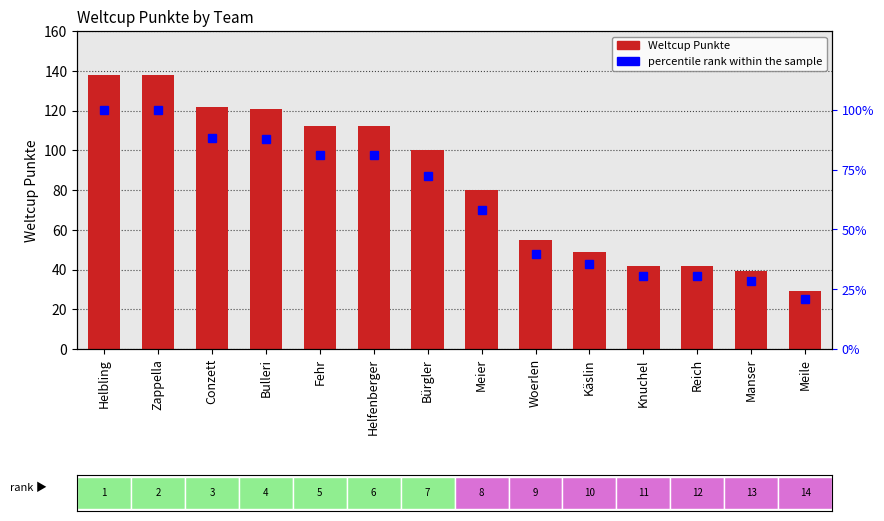

Rank the categories by percentile rank within the sample value from highest to lowest.

Helbling, Zappella, Conzett, Bulleri, Fehr, Helfenberger, Bürgler, Meier, Woerlen, Käslin, Knuchel, Reich, Manser, Meile